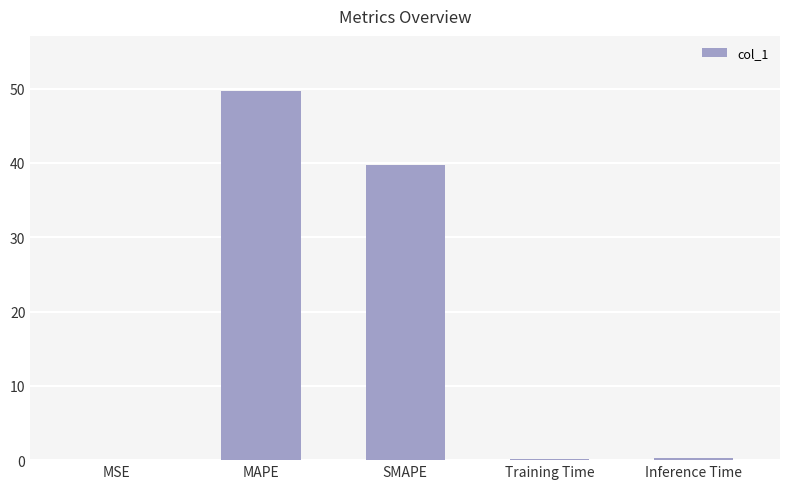

What is the sum of all values?

89.9